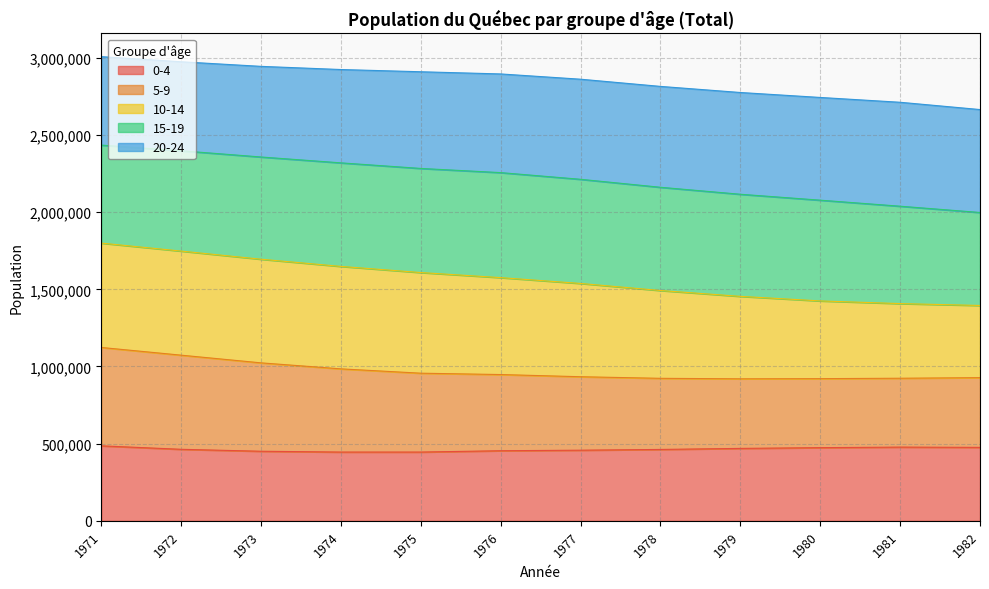

Rank the categories by 5-9 value from highest to lowest.

1971, 1972, 1973, 1974, 1975, 1976, 1977, 1982, 1981, 1978, 1980, 1979